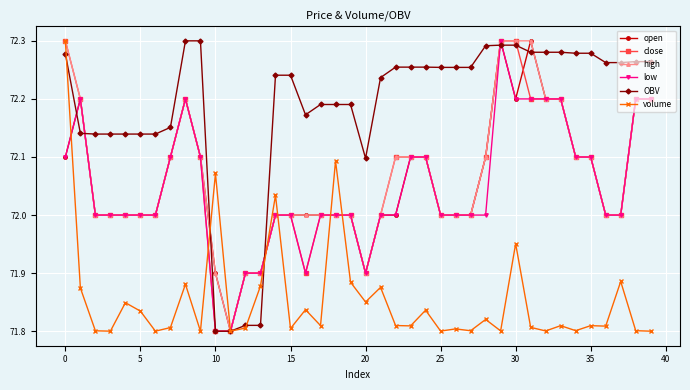

What is the label of the 24th point from the left?

23